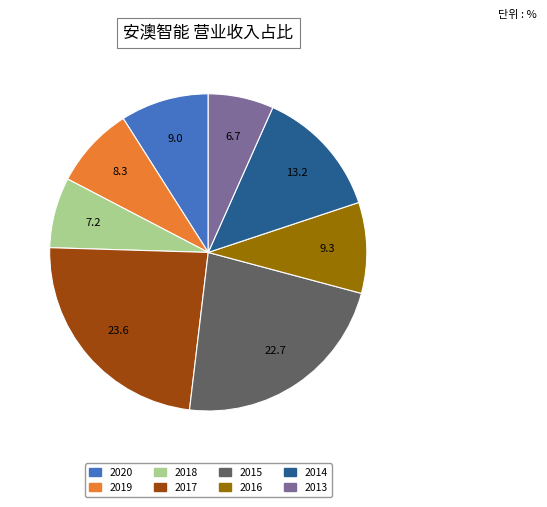

Does 2019 account for over 50% of the chart?

No